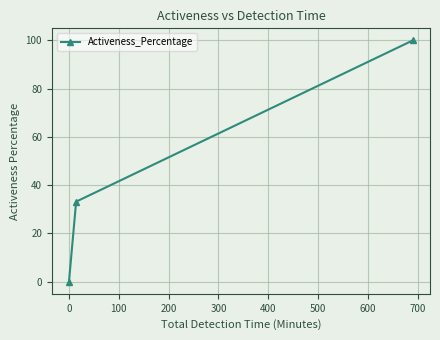

What is the maximum value shown in the chart?

100.0